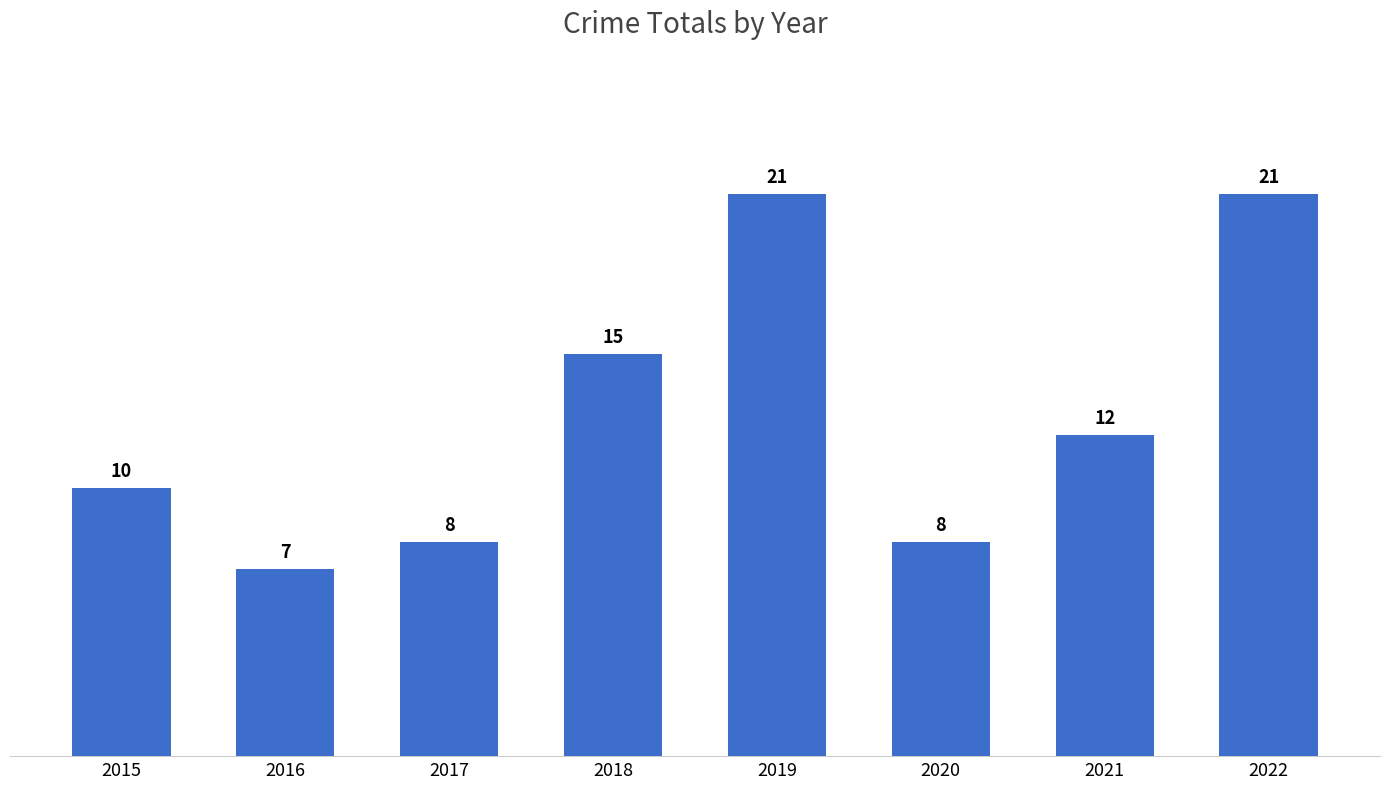

How many data points does each series have?

8